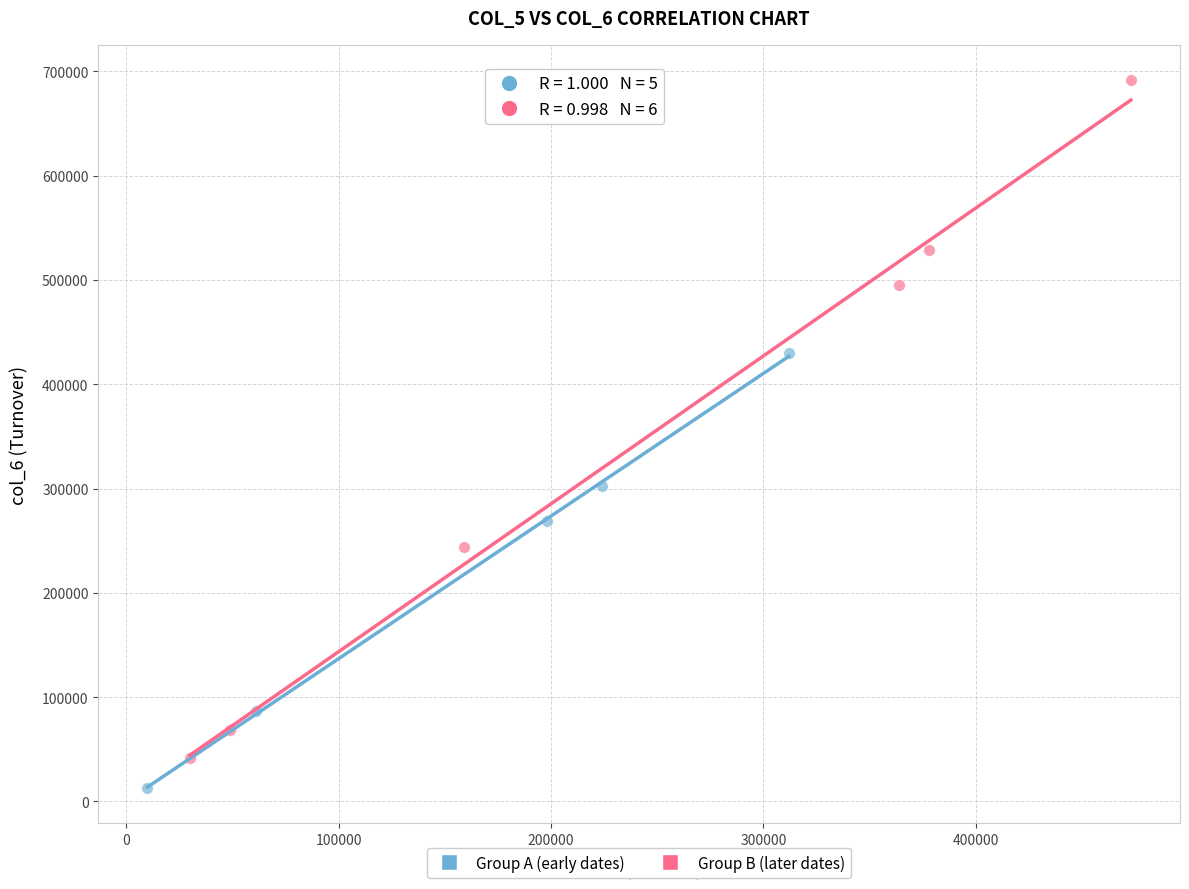

Which series has the largest Y range (max minus min)?

Group B (later dates)